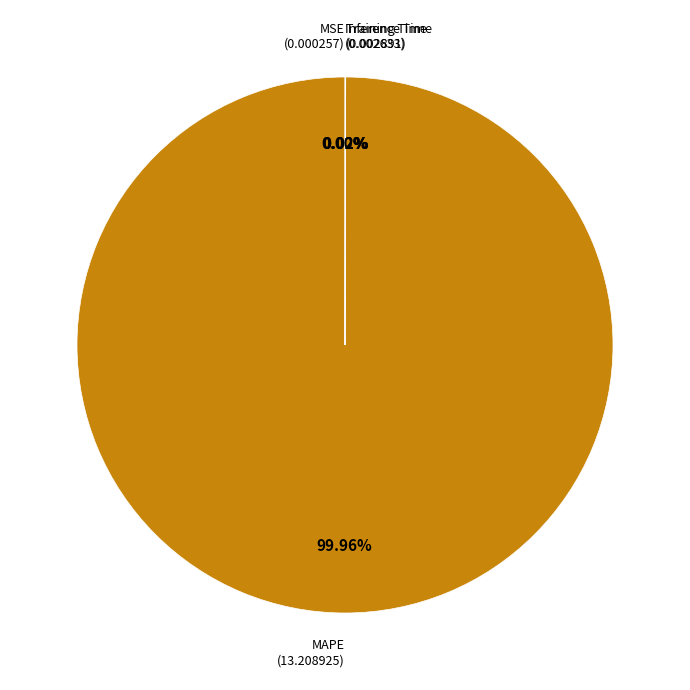

Is there any slice that represents more than half of the pie?

Yes